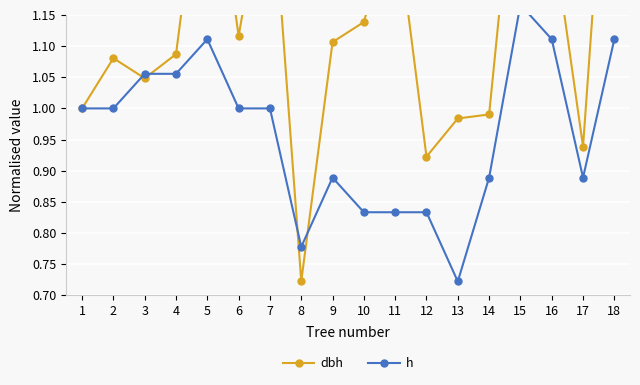

Which label corresponds to the largest value in the chart?

18